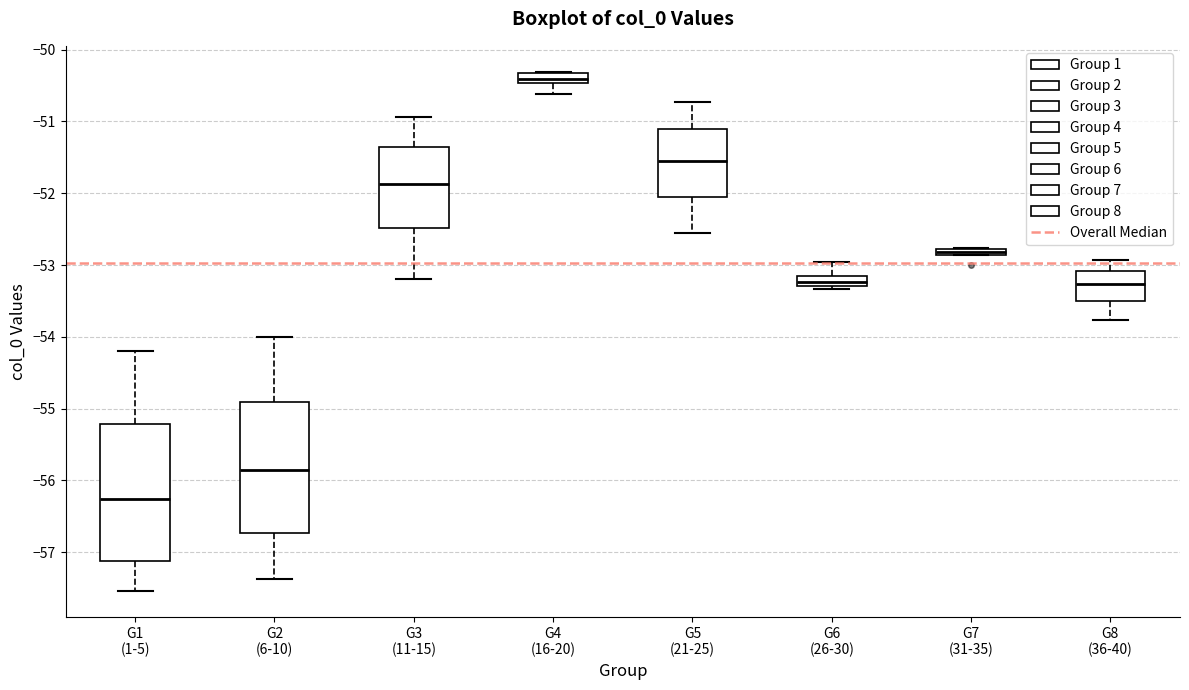

Which box has the lowest median line?

G1 (1-5)